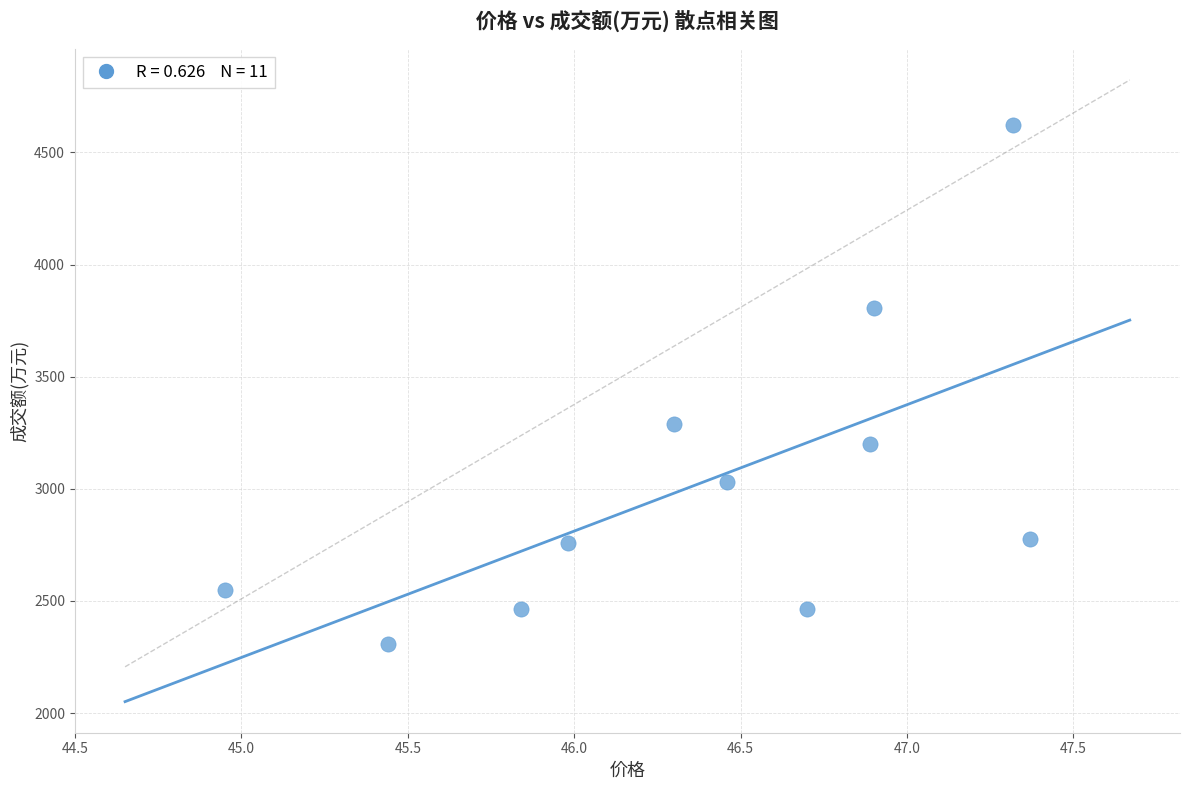

What is the average Y value?

3024